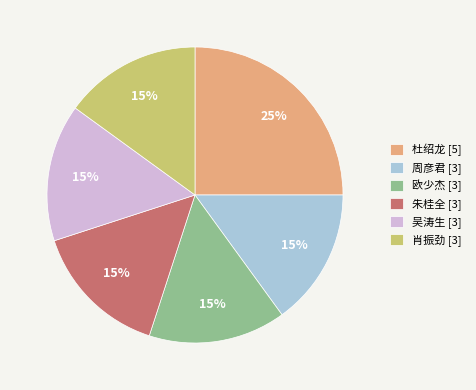

To the nearest percent, what percentage of the pie is 吴涛生 [3]?

15%